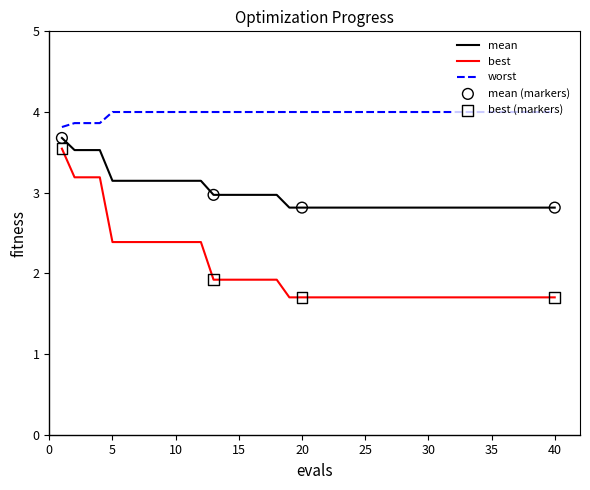

Which series has the largest total across all categories?

worst